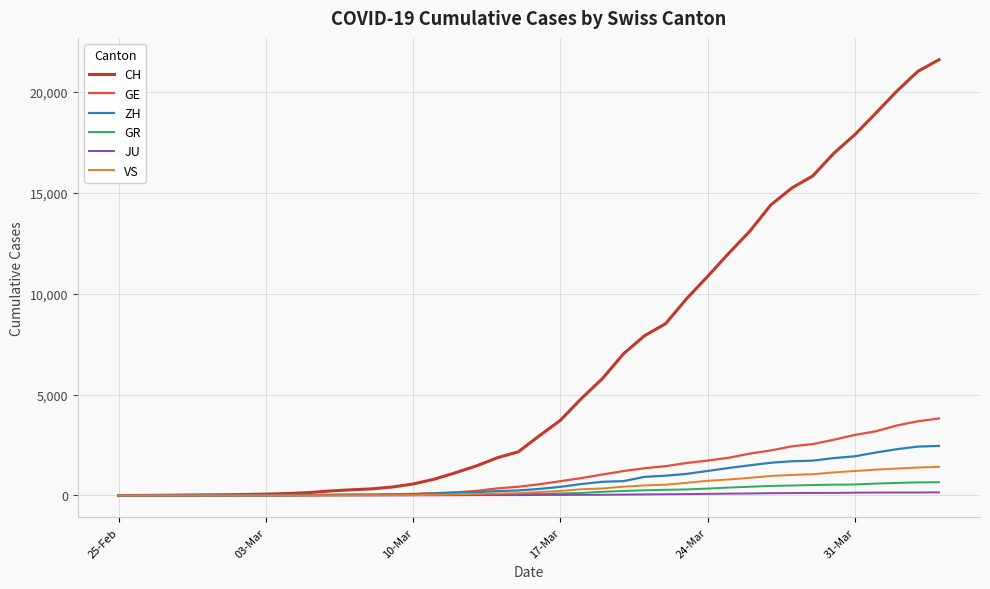

Is this an area chart (filled region under the line)?

No